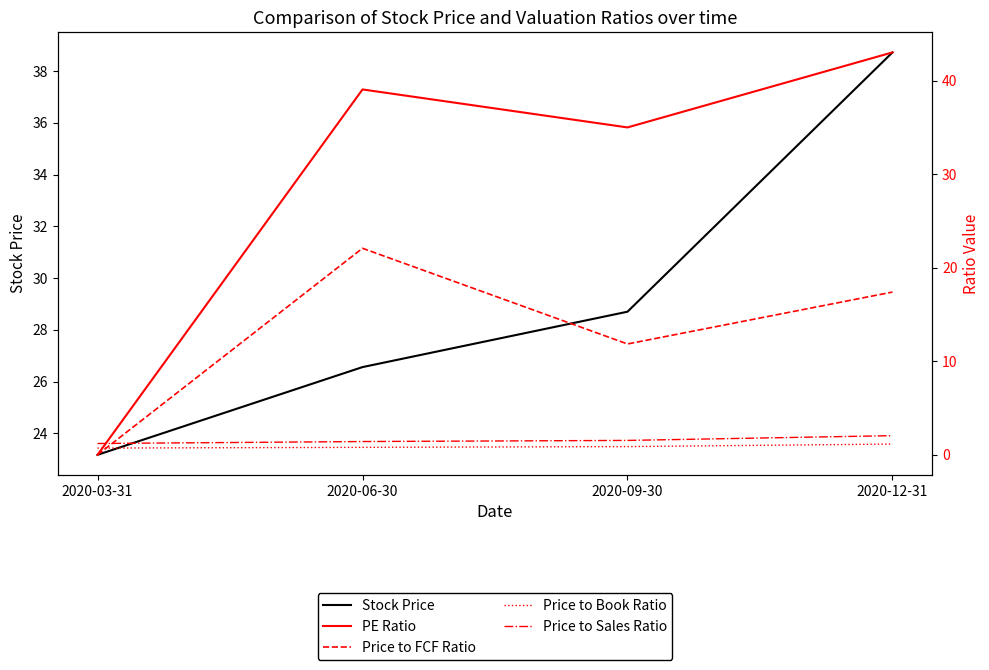

What value does the Price to Sales Ratio series have at 2020-12-31?

2.0